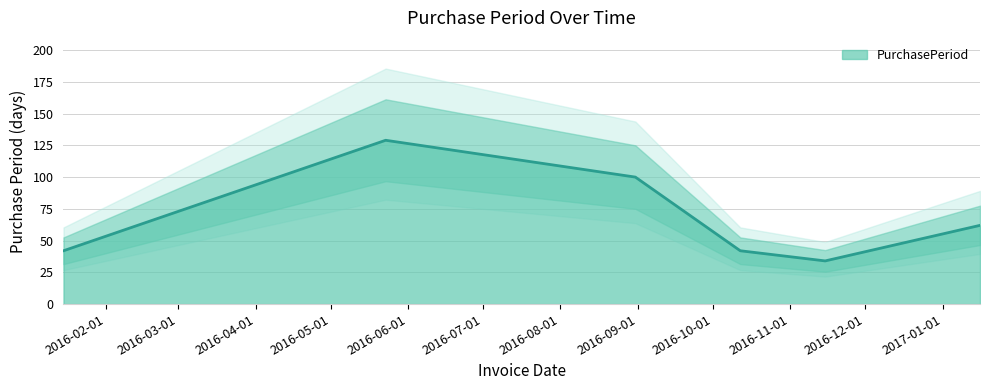

How many lines are shown in the chart?

1